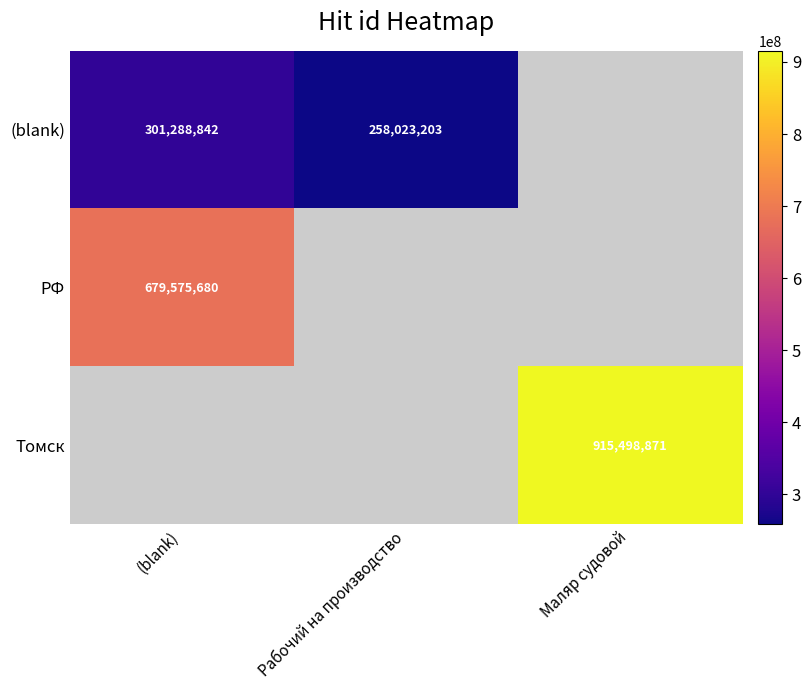

Which has a higher value, Маляр судовой or (blank)?

(blank)